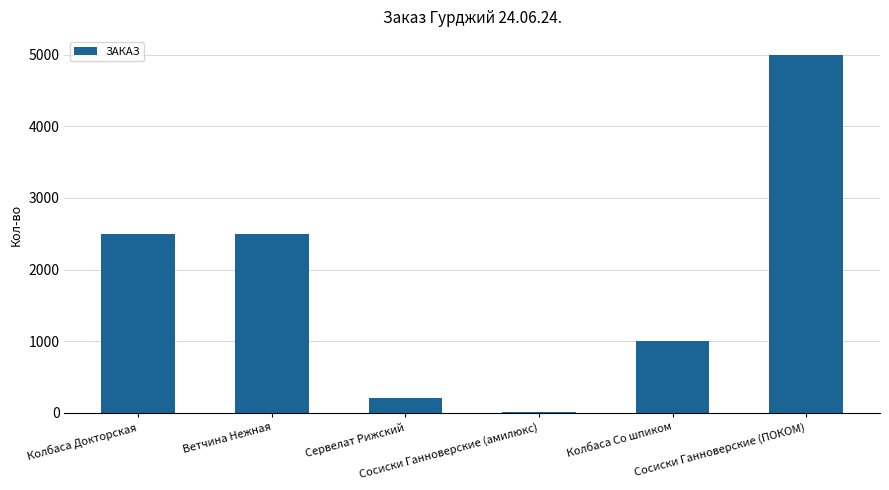

What is the greatest value displayed?

5000